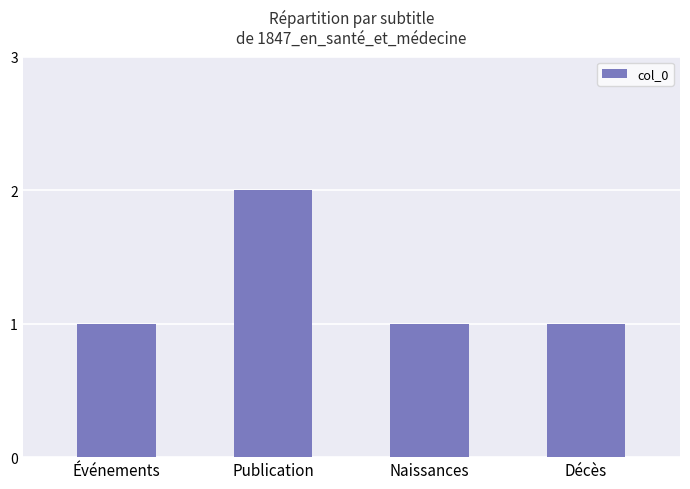

What position from the right is Décès?

1